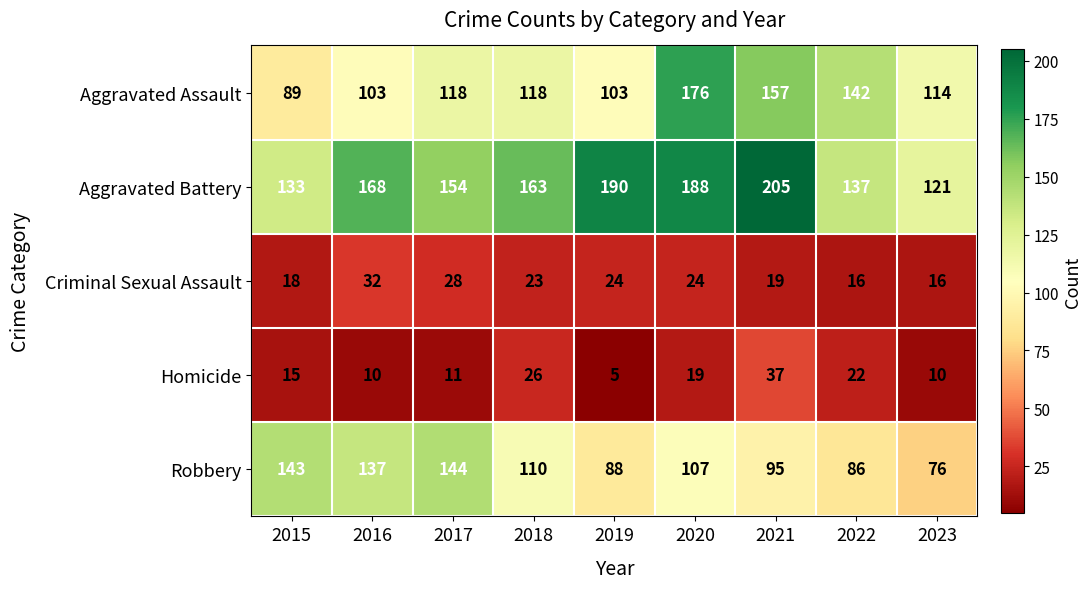

Rank the series at 2017 from lowest to highest value.

Homicide, Criminal Sexual Assault, Aggravated Assault, Robbery, Aggravated Battery